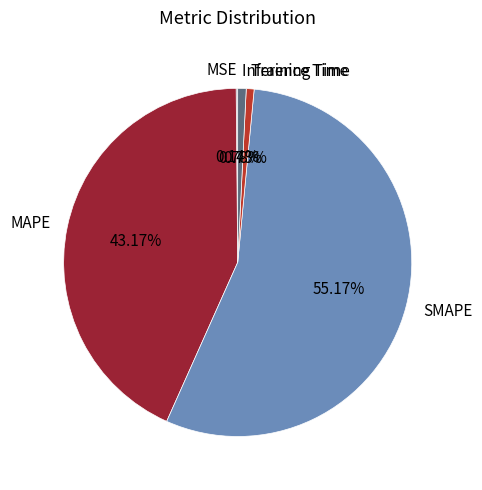

What is the largest slice in the pie chart?

SMAPE